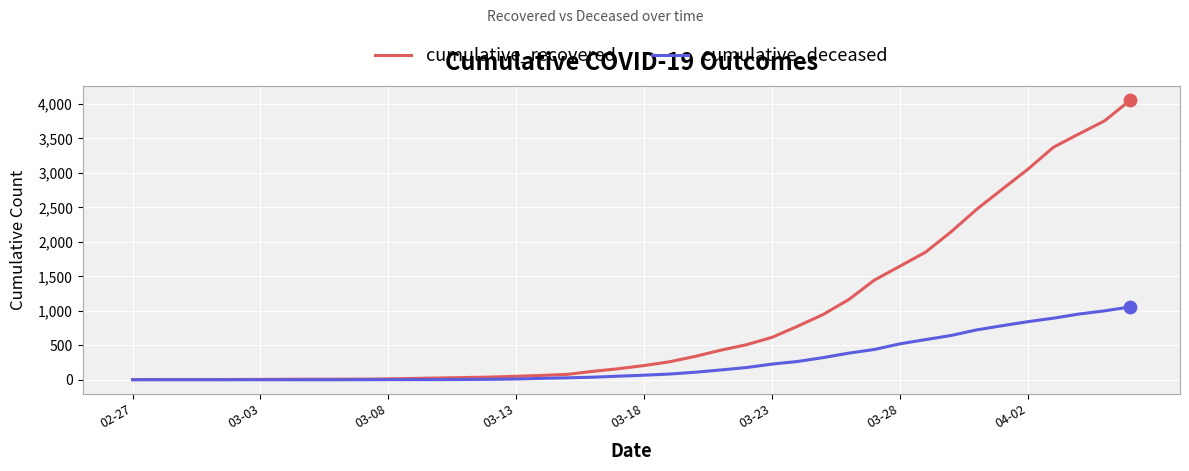

What are all the series names shown in the legend?

cumulative_recovered, cumulative_deceased